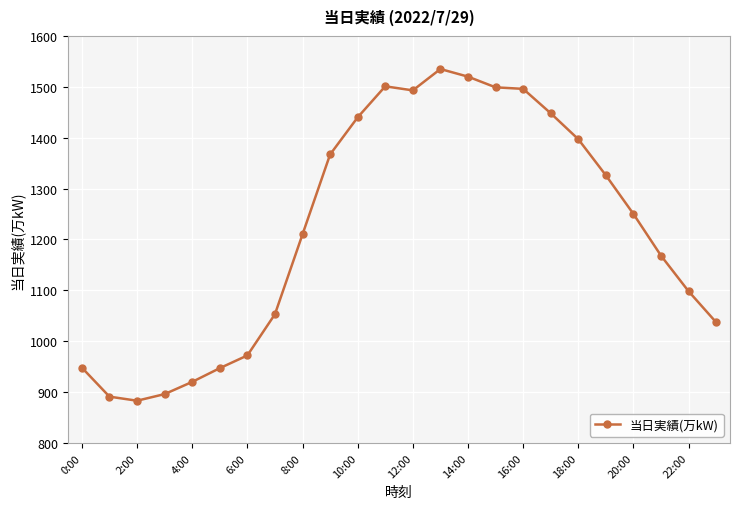

What is the value of the 5th point from the left?

920